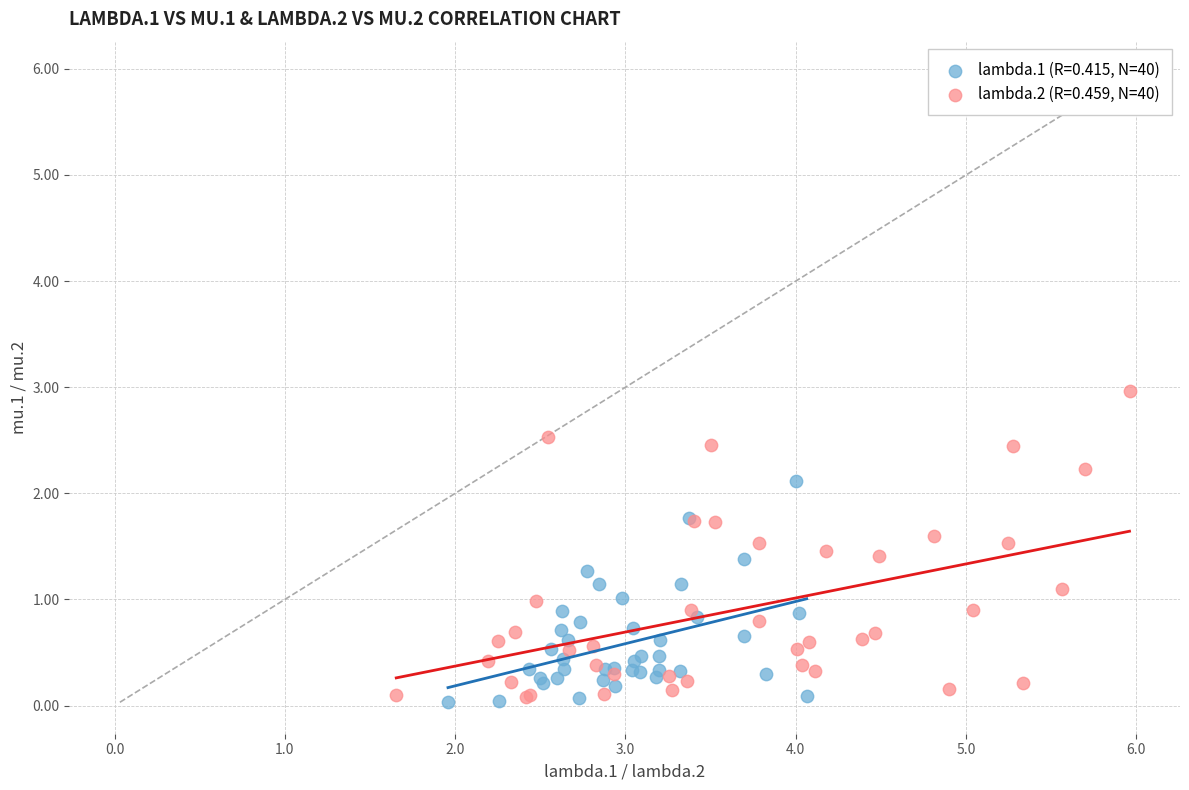

Which series reaches the maximum Y coordinate?

lambda.2 (R=0.459, N=40)